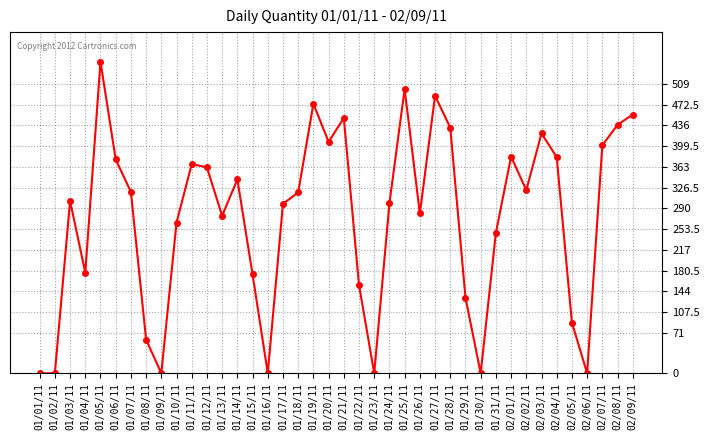

How many values are below 318?

20